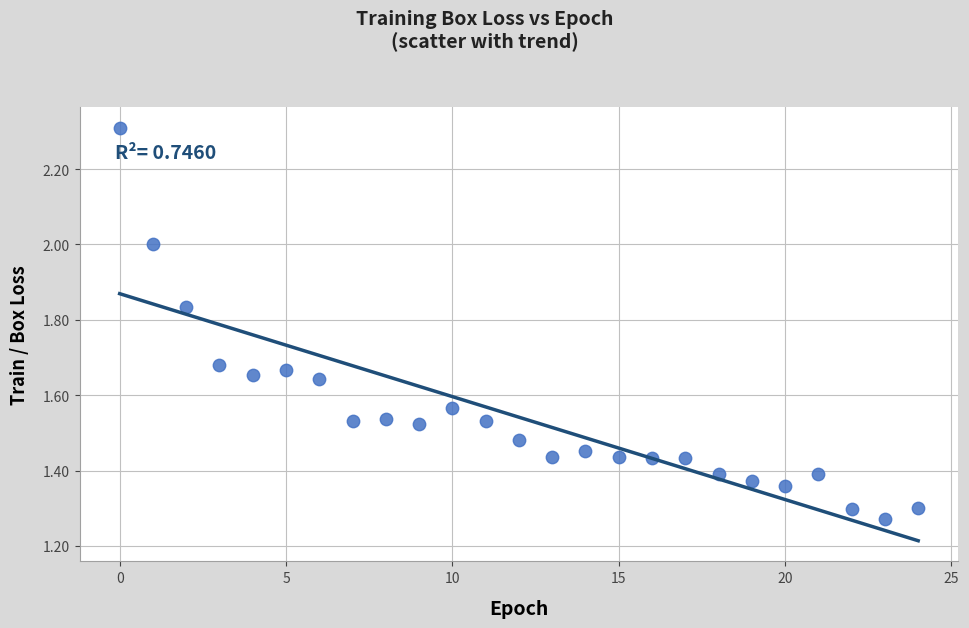

How many data points are displayed?

25